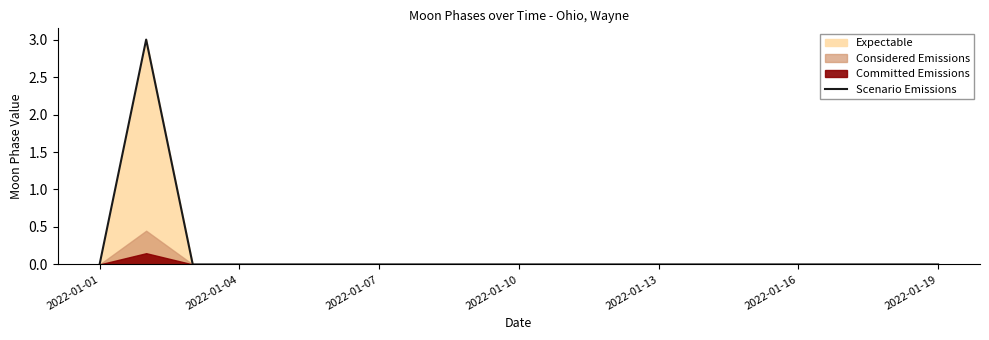

Is it true that Scenario Emissions equals 0 at 2022-01-19?

True